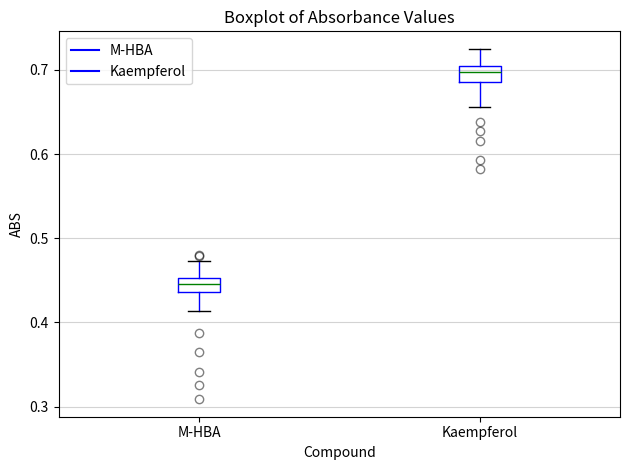

Which box's median line is the highest?

Kaempferol